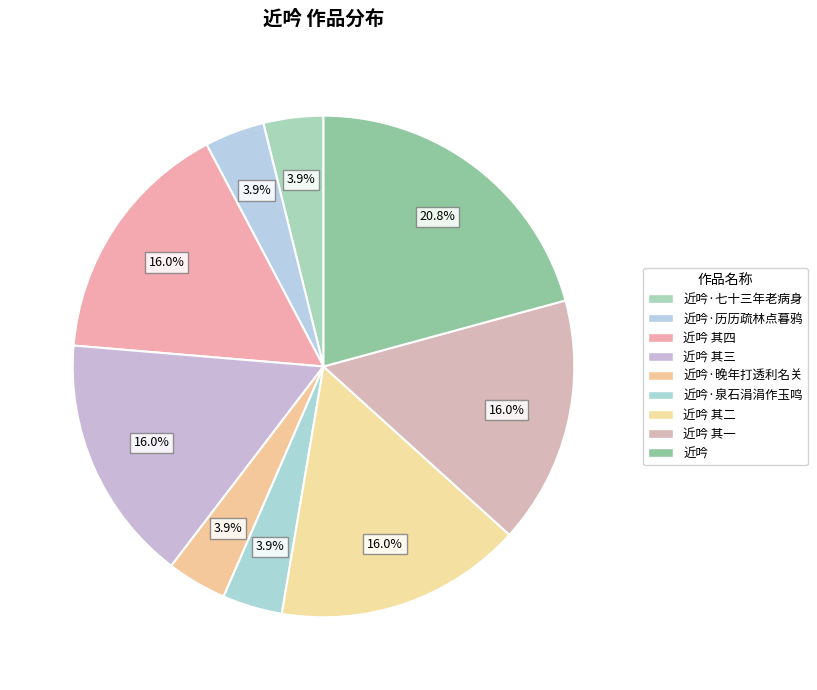

Count the number of slices in the pie.

9